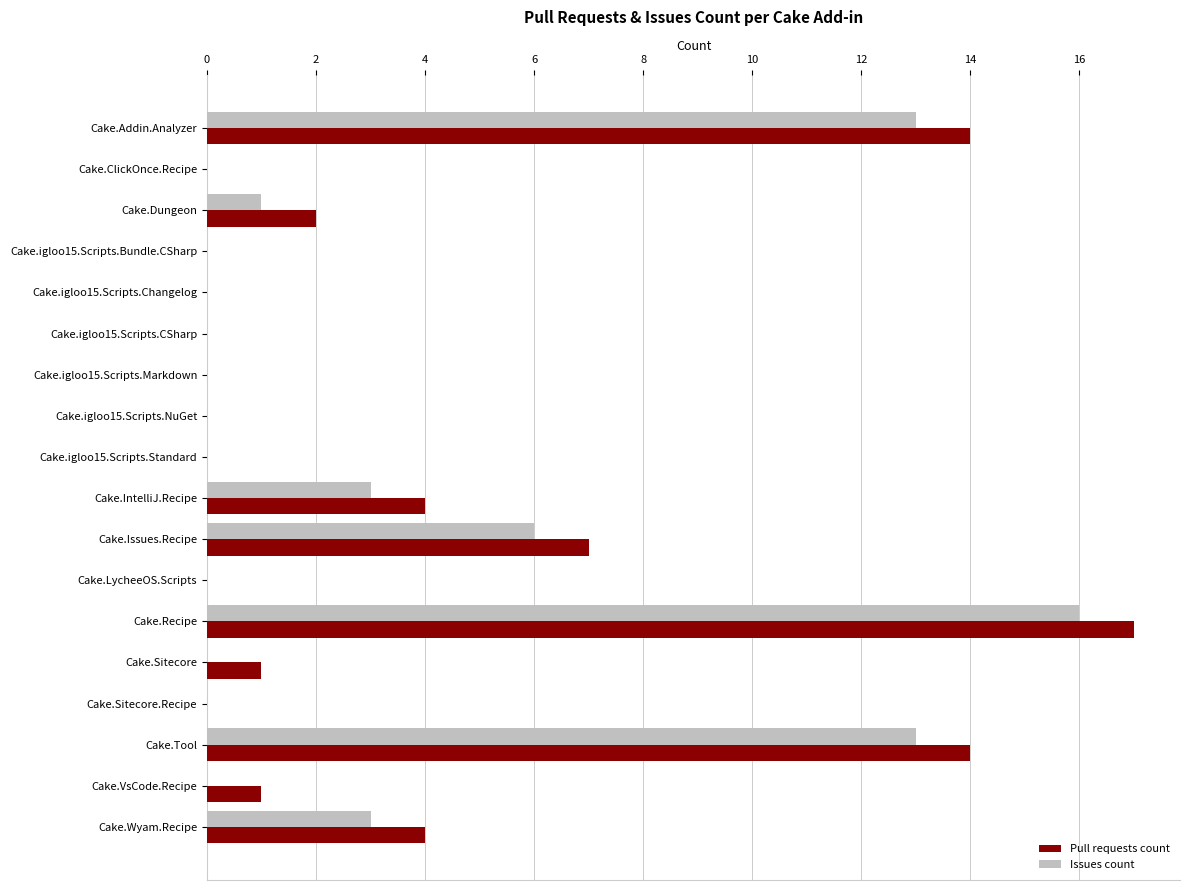

How many distinct data groups are displayed?

2